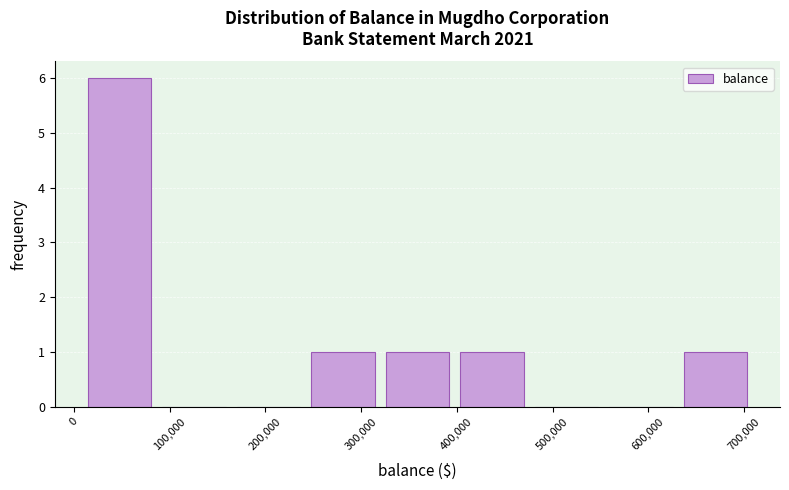

Which range on the x-axis has the tallest bar?

10000 to 90000